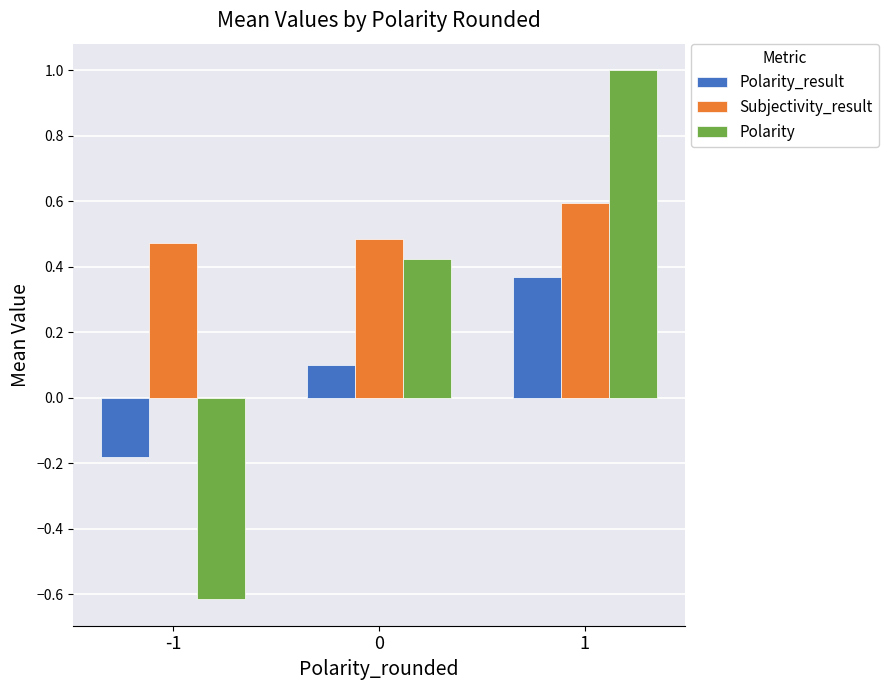

Which category has the highest value in the Polarity series?

1